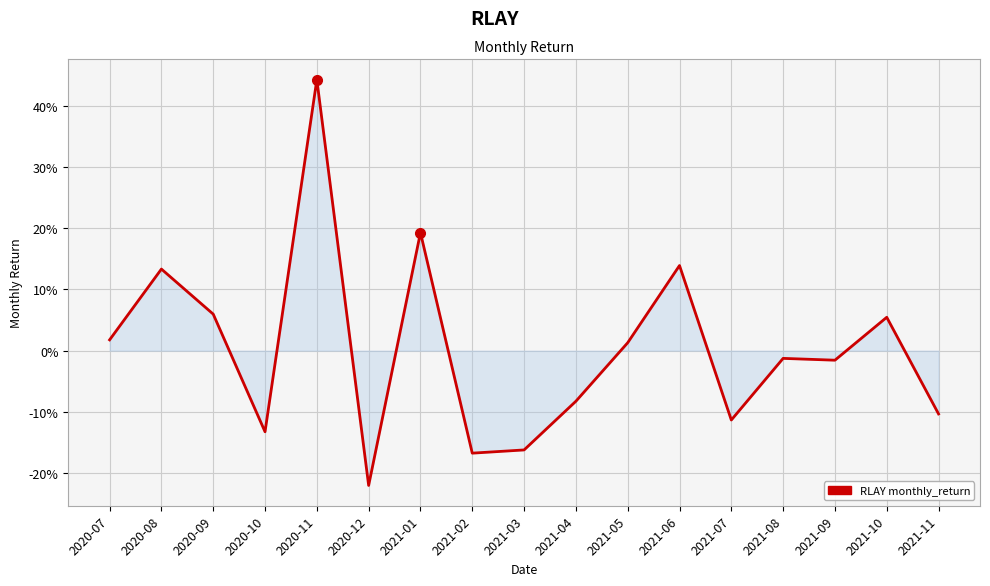

Is it true that the value at 2021-02 is -0.2?

True